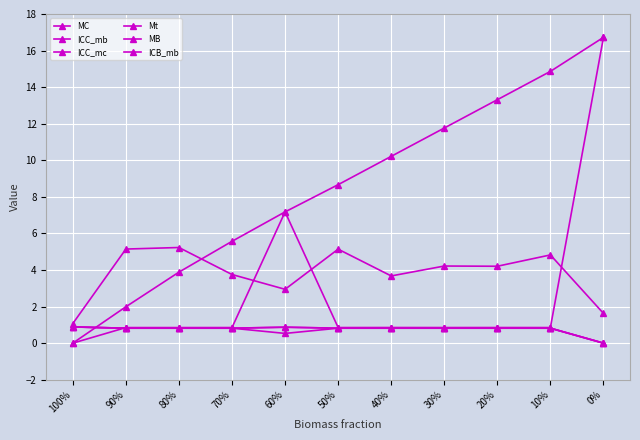

Is it true that ICC_mb equals 0.4 at 70%?

False